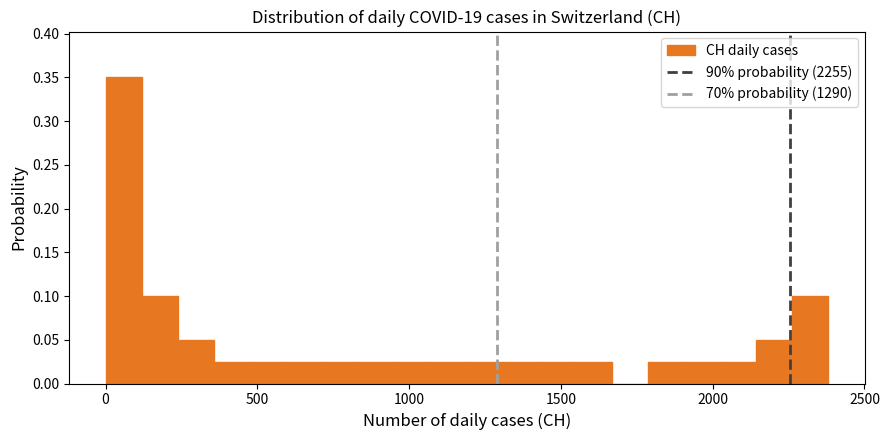

Around what value on the x-axis is the tallest bar? Give the approximate position of its centre, as read against the axis.

50